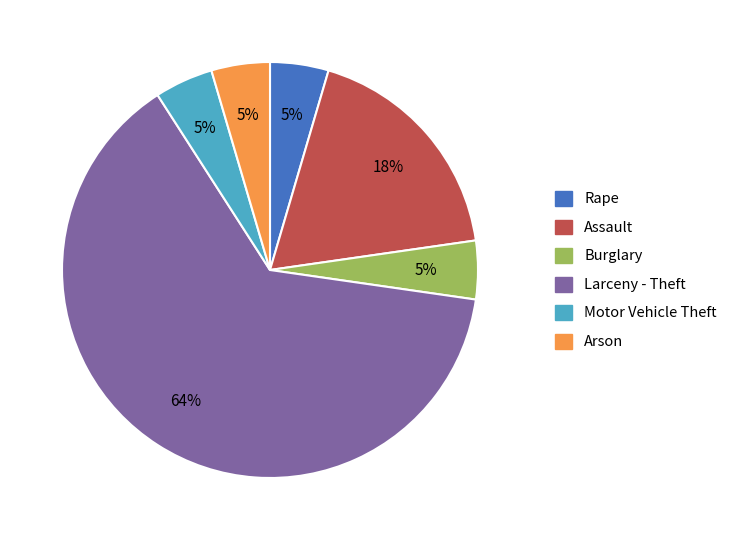

To the nearest percent, what is the average slice percentage?

17%